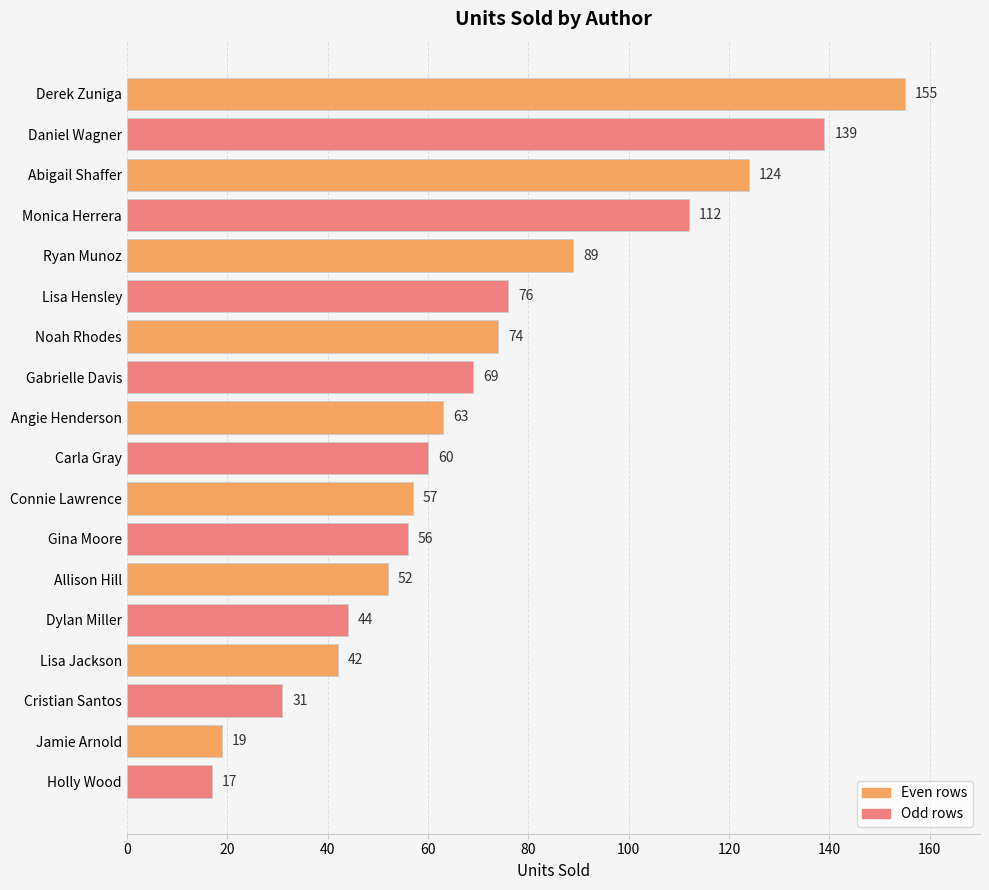

What is the change in value from Daniel Wagner to Lisa Hensley?

-63